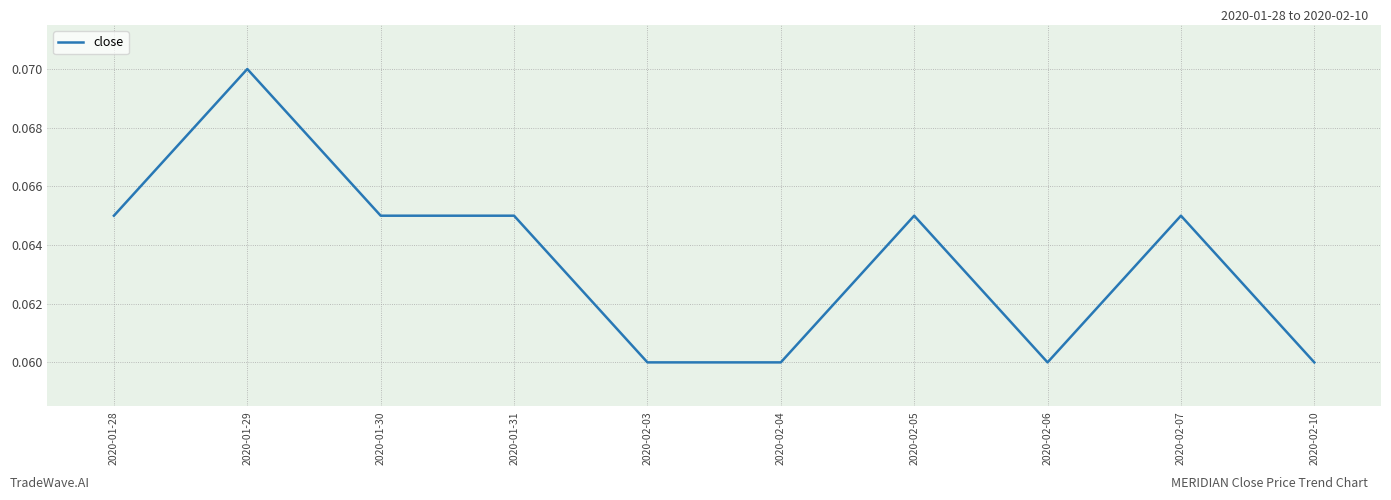

At which category does the chart reach its peak across all series?

2020-01-29